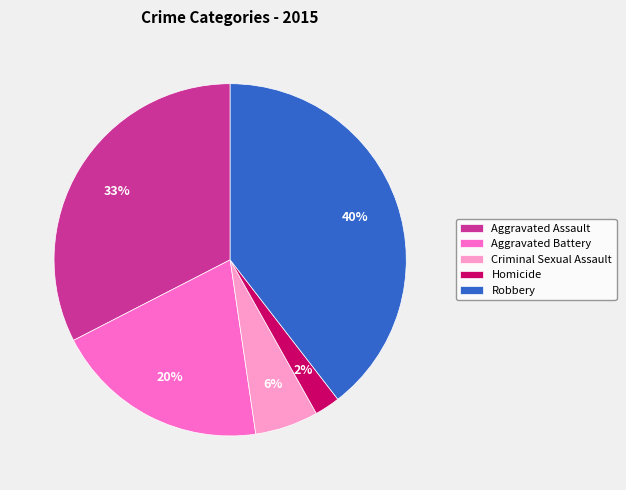

Does Aggravated Battery account for over 50% of the chart?

No